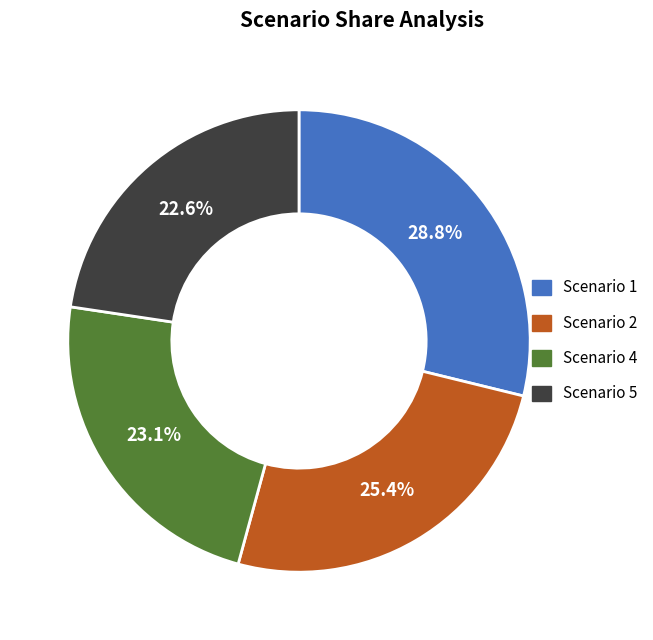

To the nearest percent, what is the average slice percentage?

25%